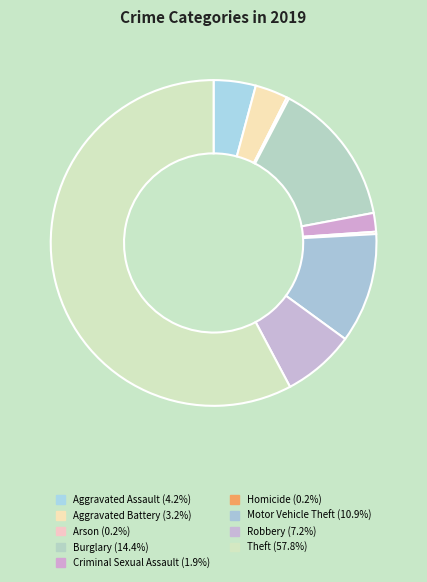

Is Homicide the majority of the pie?

No